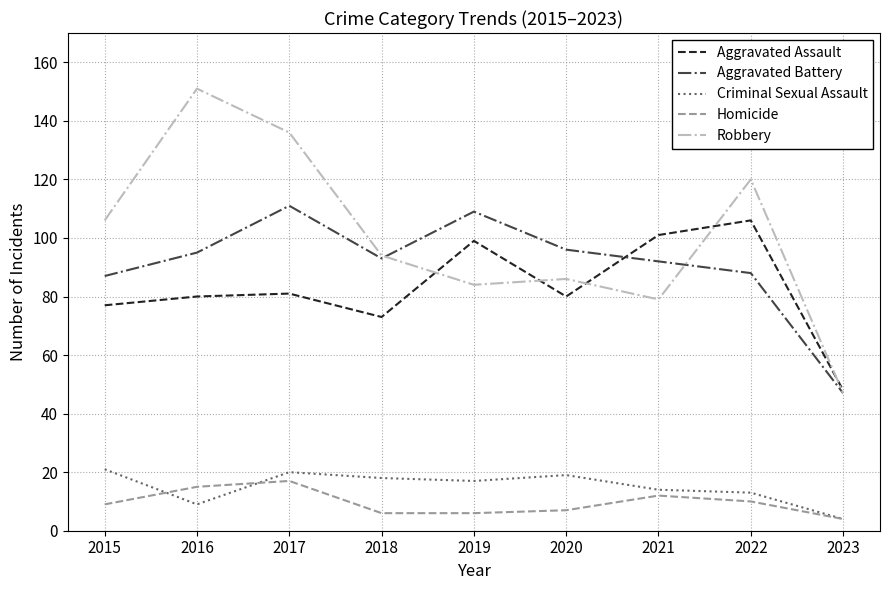

Reading left to right, extract all data points from this chart.

Aggravated Assault: 77	80	81	73	99	80	101	106	48
Aggravated Battery: 87	95	111	93	109	96	92	88	47
Criminal Sexual Assault: 21	9	20	18	17	19	14	13	4
Homicide: 9	15	17	6	6	7	12	10	4
Robbery: 106	151	136	94	84	86	79	120	47